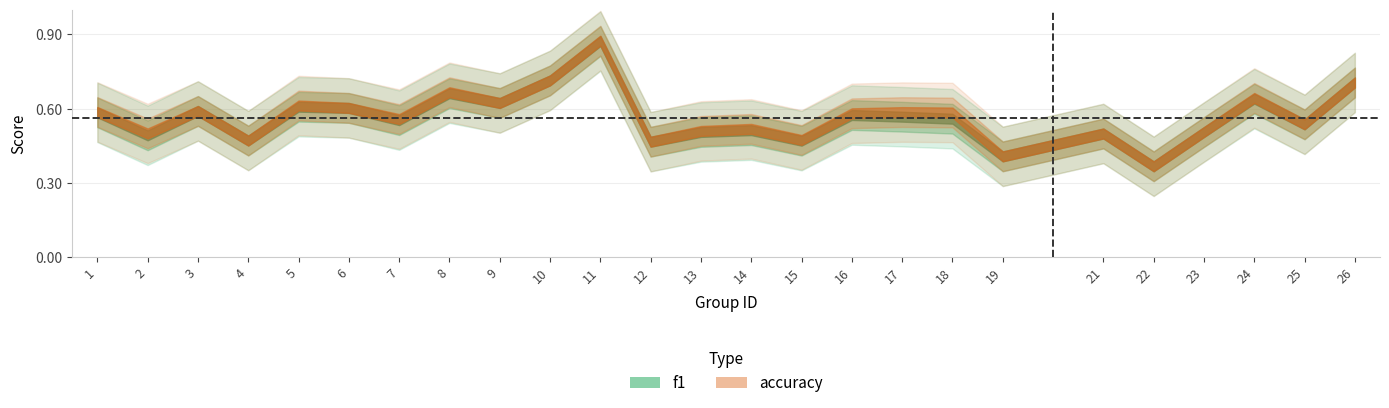

What is the sum of the accuracy values at 16 and 11?

1.5